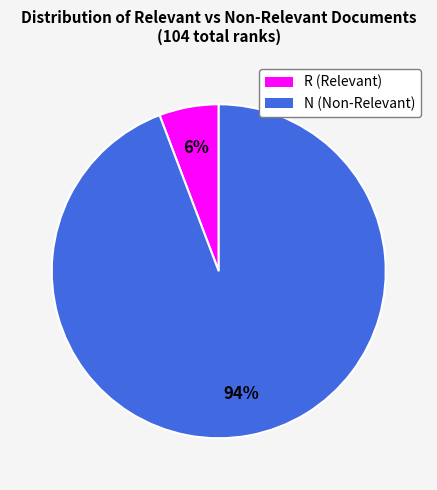

Is R the majority of the pie?

No